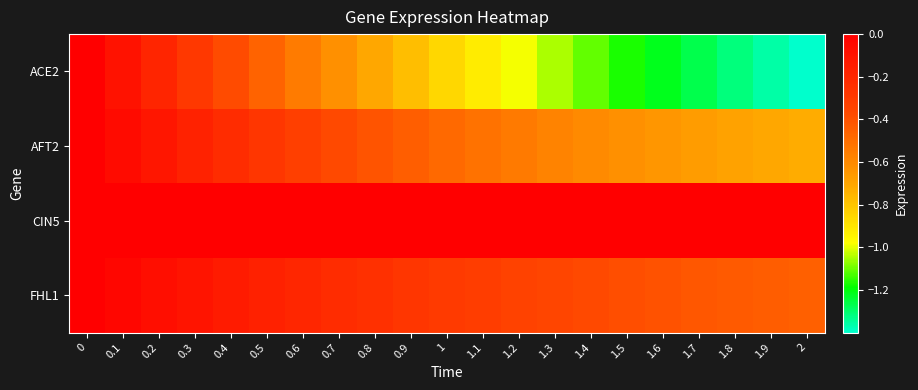

Which has a higher value, 1.4 or 0.9?

0.9